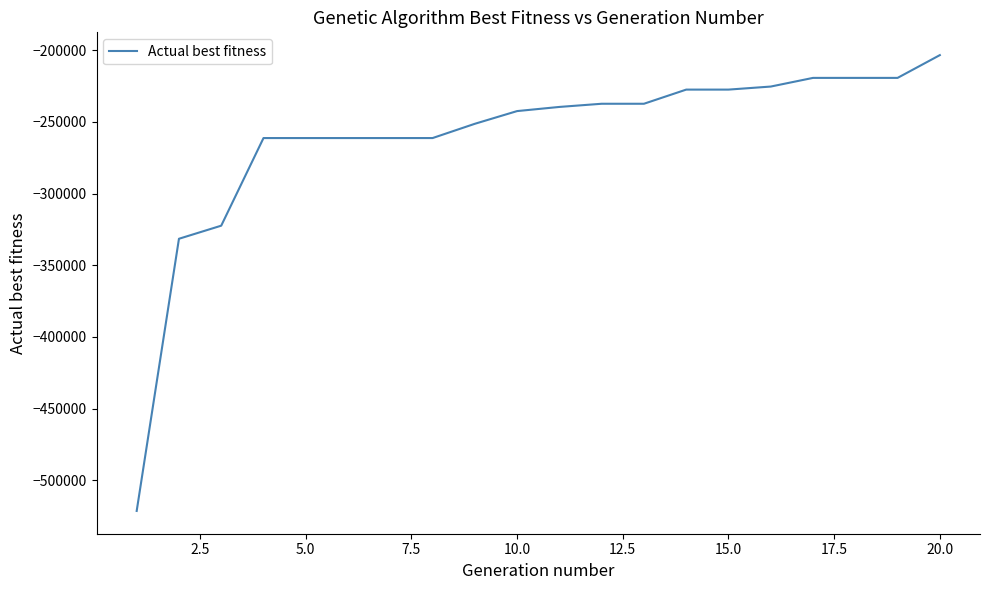

What is the minimum value shown in the chart?

-521349